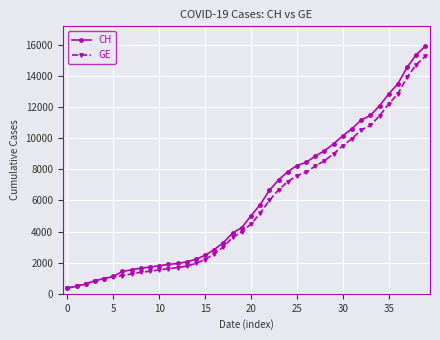

What is the smallest value displayed?

375